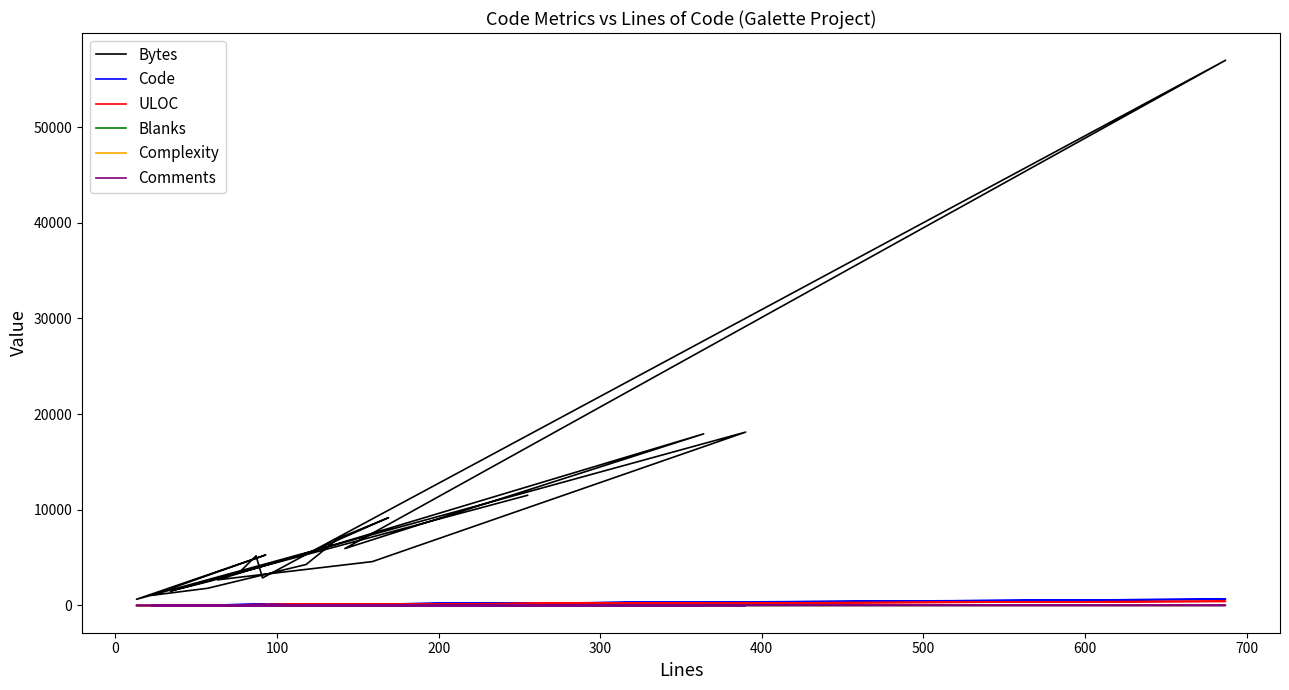

At how many categories does at least one series exceed 45722?

1